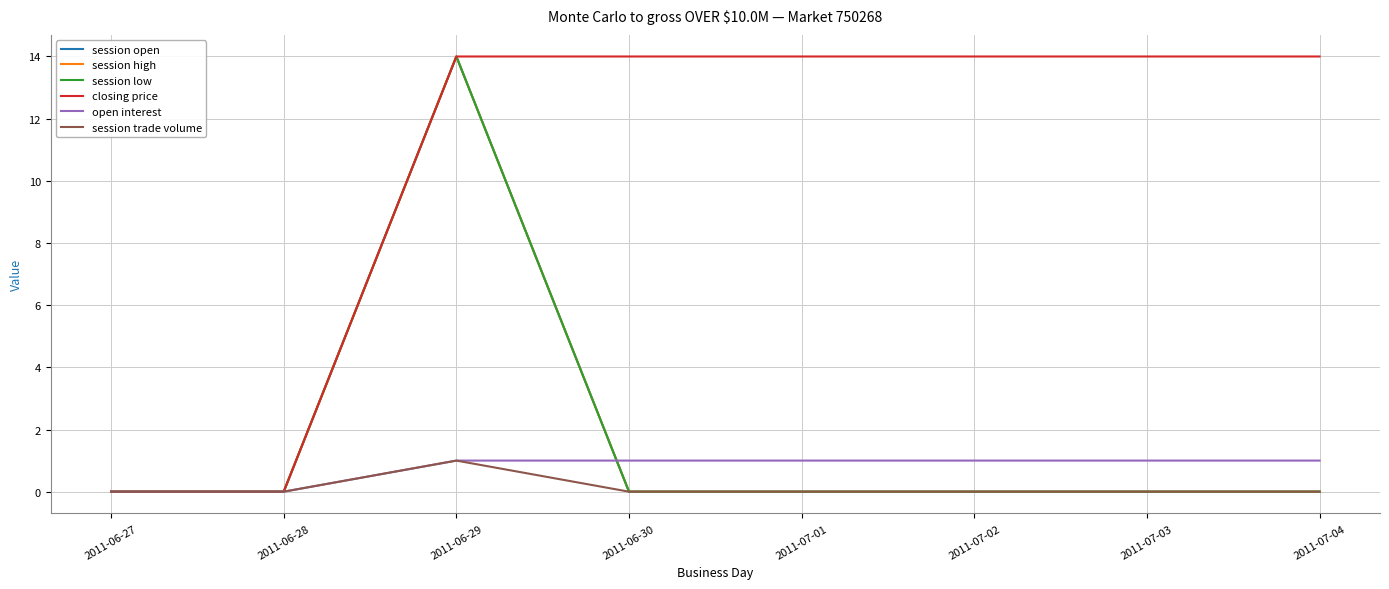

Reading left to right, extract all data points from this chart.

session open: 0	0	14	0	0	0	0	0
session high: 0	0	14	0	0	0	0	0
session low: 0	0	14	0	0	0	0	0
closing price: 0	0	14	14	14	14	14	14
open interest: 0	0	1	1	1	1	1	1
session trade volume: 0	0	1	0	0	0	0	0